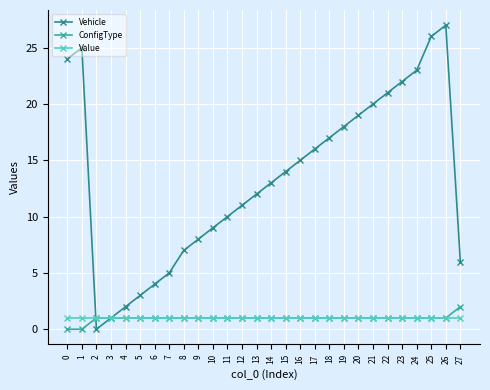

True or false: ConfigType has a value of 1 at 20.

True